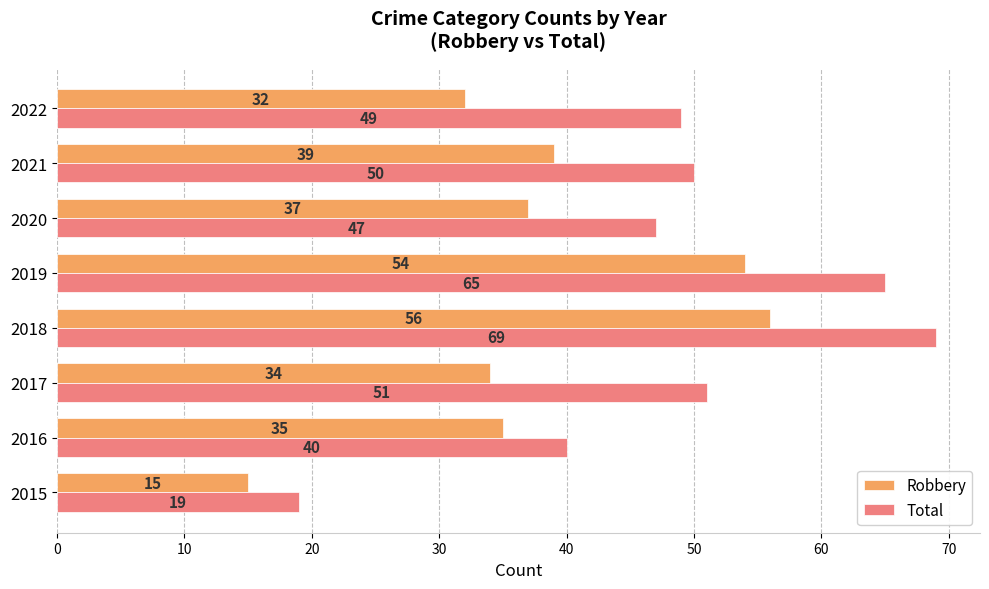

How many series are shown in this chart?

2